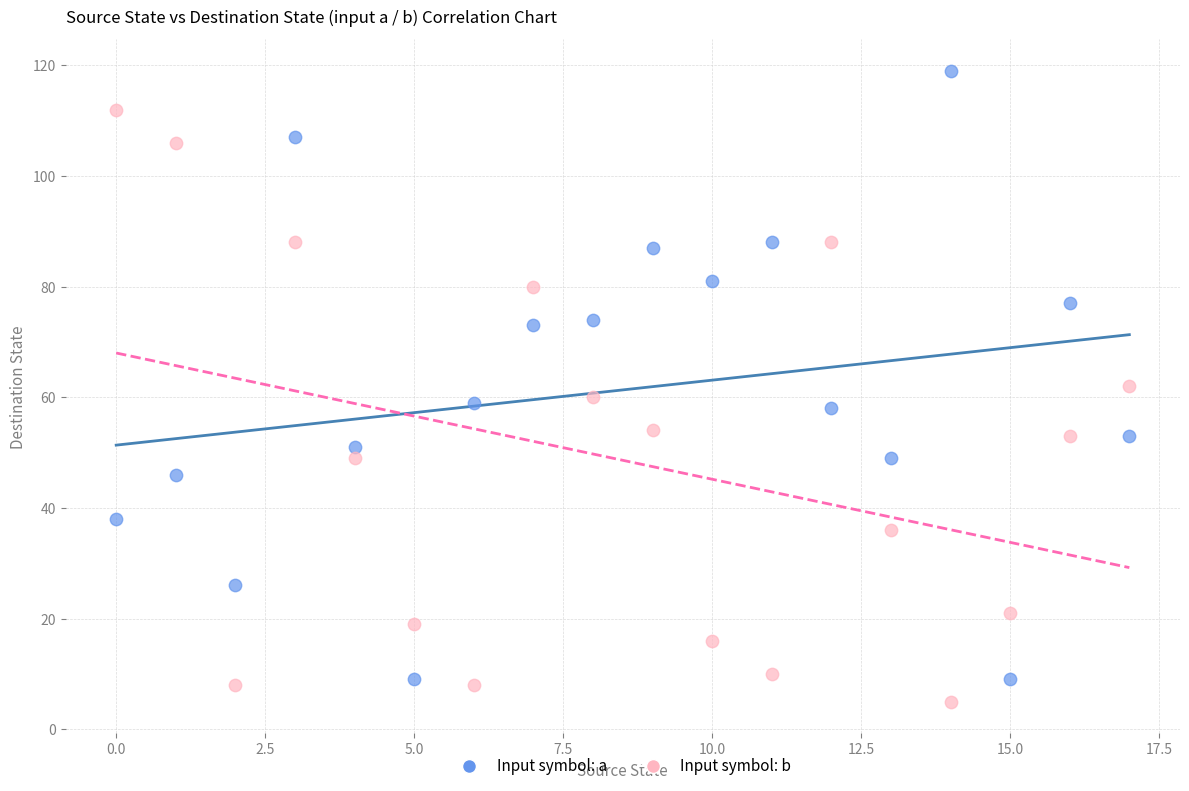

Which series contains the highest Y value?

Input symbol: a